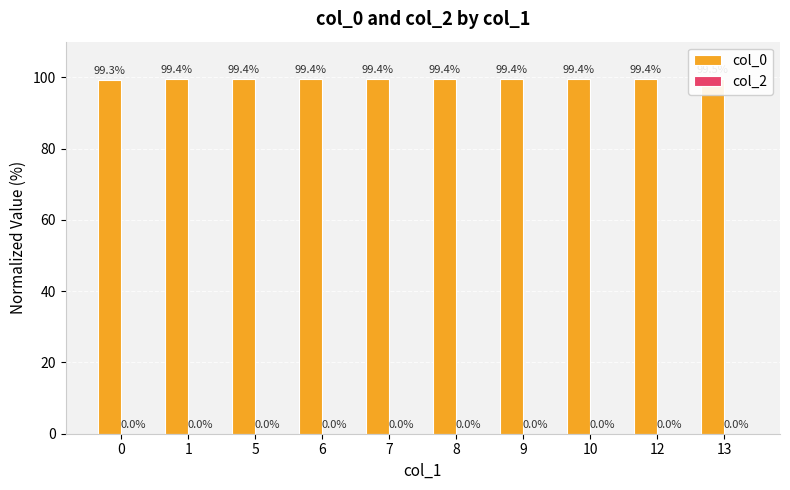

True or false: col_0 has a value of 177.2 at 6.

False